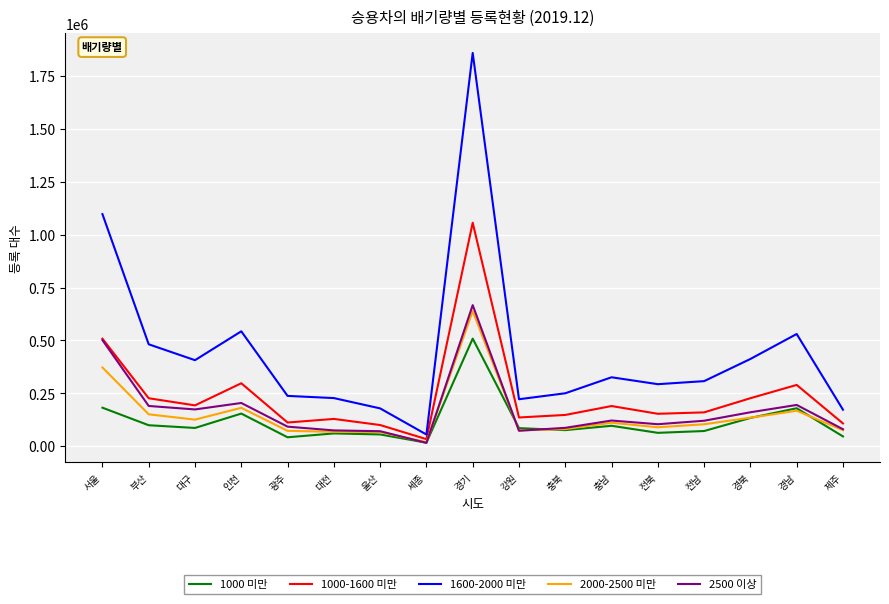

True or false: 1000-1600 미만 has a value of 245081 at 충북.

False